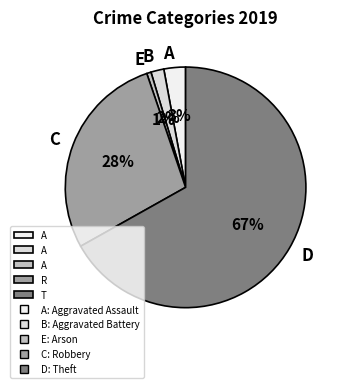

Which slice represents more than half of the pie?

Theft